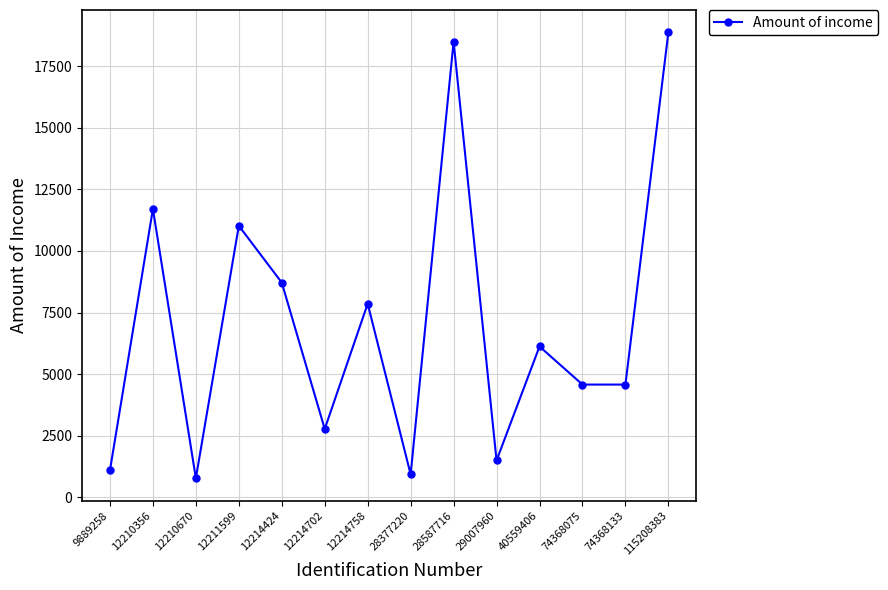

What is the value of the 1st point from the left?

1089